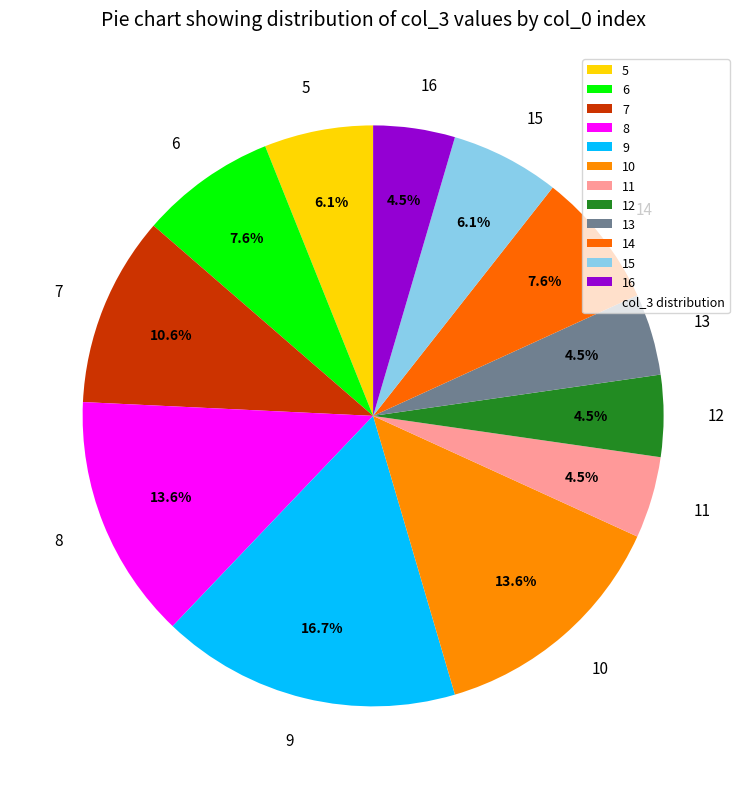

To the nearest percent, what is the difference between the 5 and 9 slice percentages?

11%